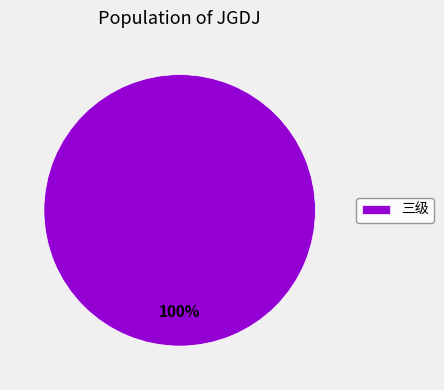

Is there any slice that represents more than half of the pie?

Yes